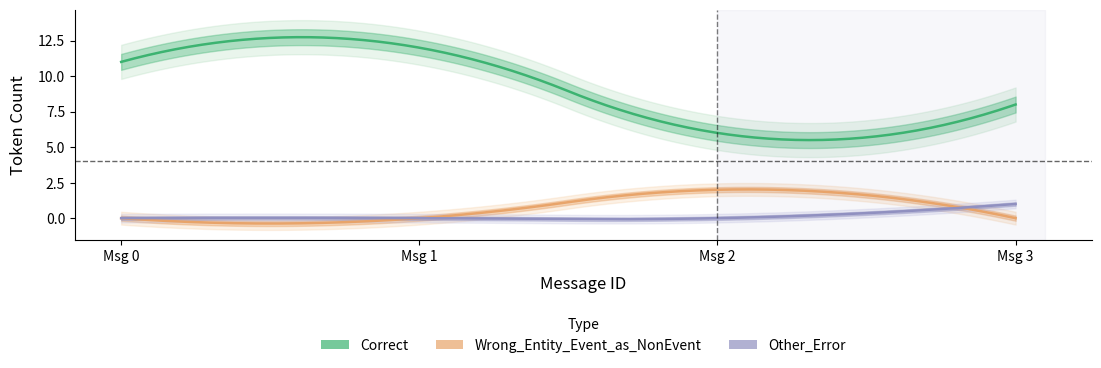

Which has a higher value, 1 or 0?

1